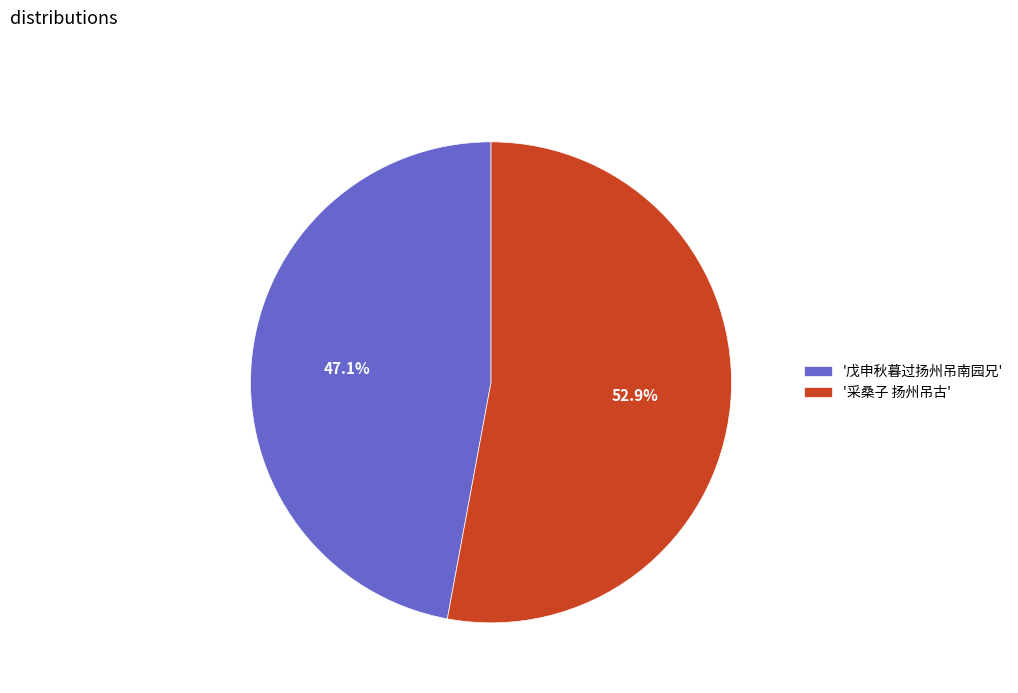

What is the ratio of the value at '戊申秋暮过扬州吊南园兄' to the value at '采桑子 扬州吊古'?

0.9